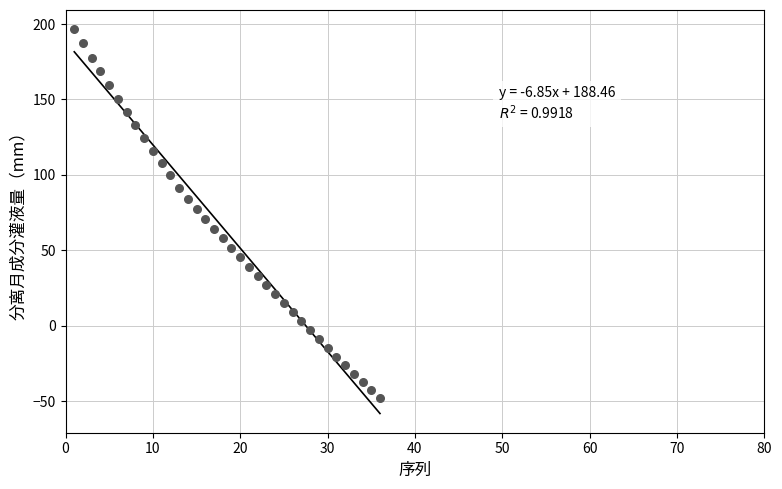

What is the range of X values (max minus min)?

35.0